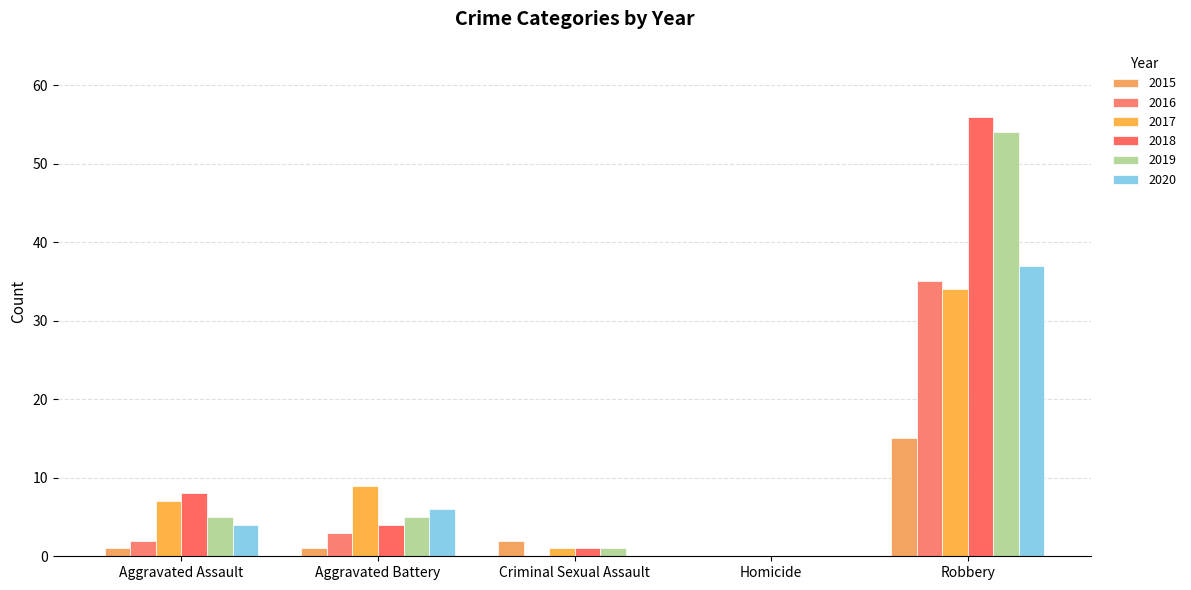

Reading right to left, transcribe all the data shown in this chart.

2015: 15	0	2	1	1
2016: 35	0	0	3	2
2017: 34	0	1	9	7
2018: 56	0	1	4	8
2019: 54	0	1	5	5
2020: 37	0	0	6	4